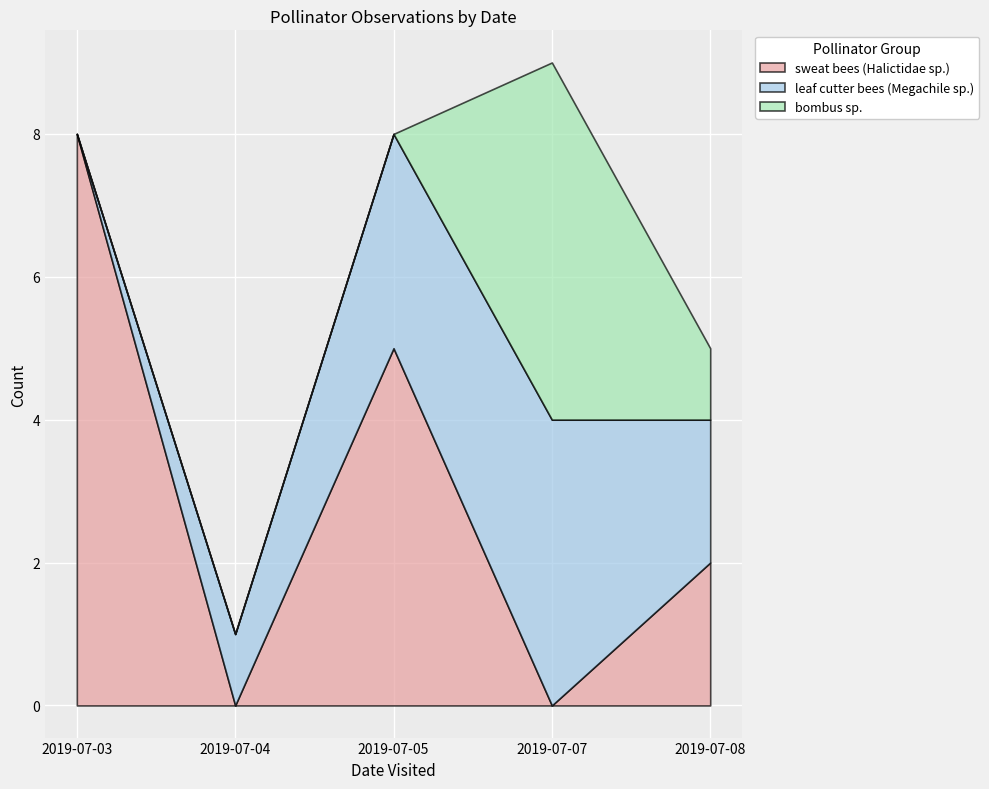

What are all the series names shown in the legend?

sweat bees (Halictidae sp.), leaf cutter bees (Megachile sp.), bombus sp.